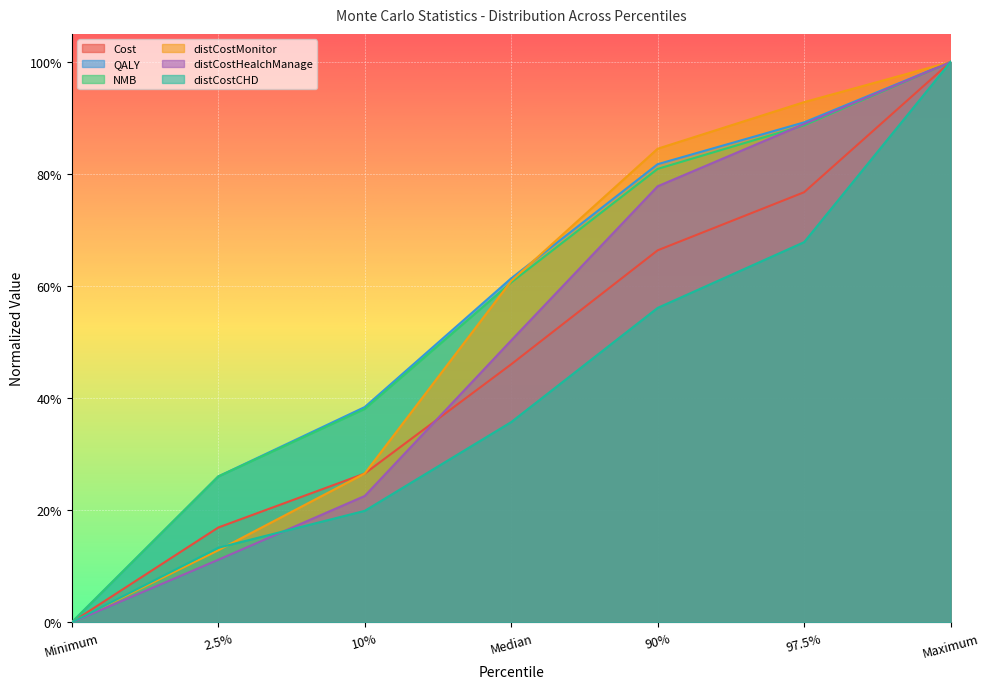

Reading left to right, extract all data points from this chart.

Cost: Minimum=0.0	2.5%=0.2	10%=0.3	Median=0.5	90%=0.7	97.5%=0.8	Maximum=1.0
QALY: Minimum=0.0	2.5%=0.3	10%=0.4	Median=0.6	90%=0.8	97.5%=0.9	Maximum=1.0
NMB: Minimum=0.0	2.5%=0.3	10%=0.4	Median=0.6	90%=0.8	97.5%=0.9	Maximum=1.0
distCostMonitor: Minimum=0.0	2.5%=0.1	10%=0.3	Median=0.6	90%=0.8	97.5%=0.9	Maximum=1.0
distCostHealchManage: Minimum=0.0	2.5%=0.1	10%=0.2	Median=0.5	90%=0.8	97.5%=0.9	Maximum=1.0
distCostCHD: Minimum=0.0	2.5%=0.1	10%=0.2	Median=0.4	90%=0.6	97.5%=0.7	Maximum=1.0